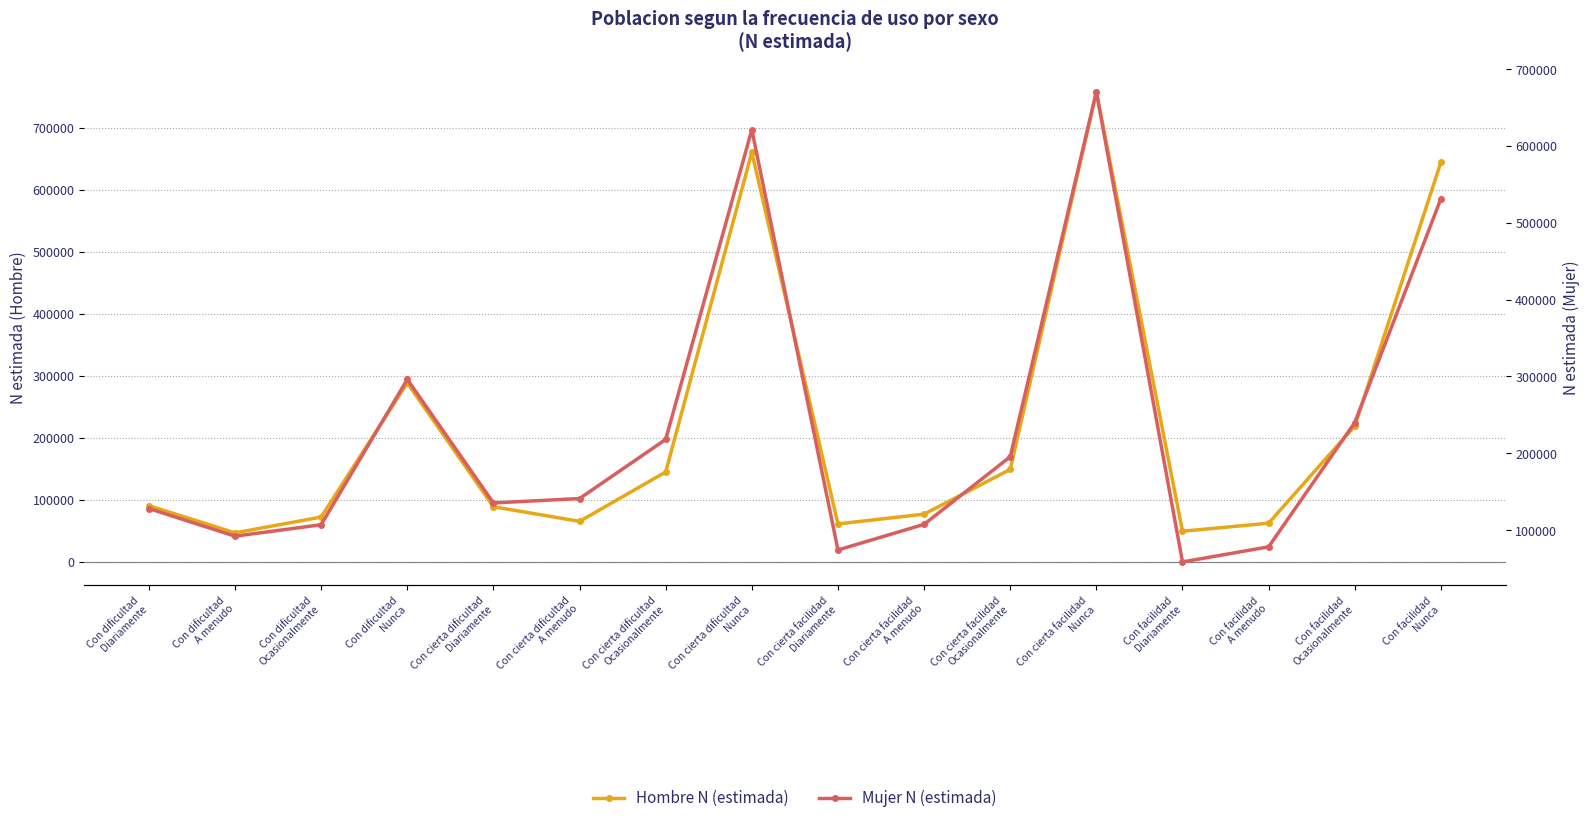

What is the minimum value shown in the chart?

46902